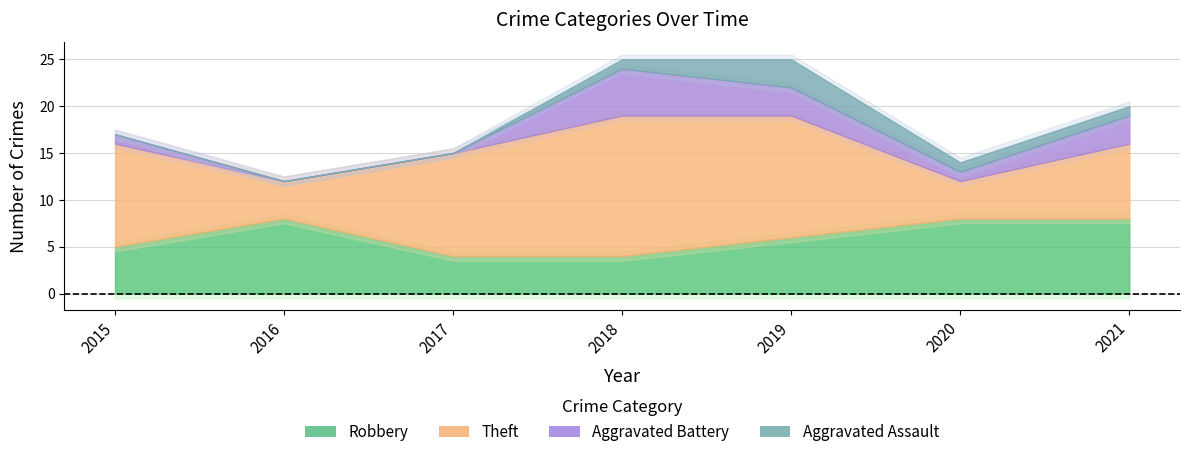

At how many categories does at least one series exceed 3?

7